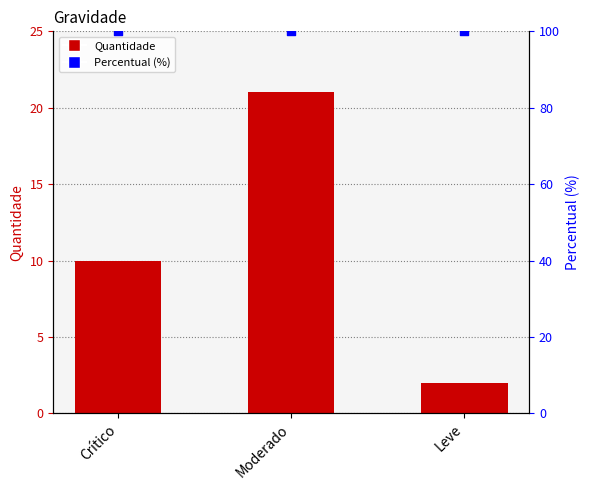

Which series has the widest spread of Y values?

Quantidade